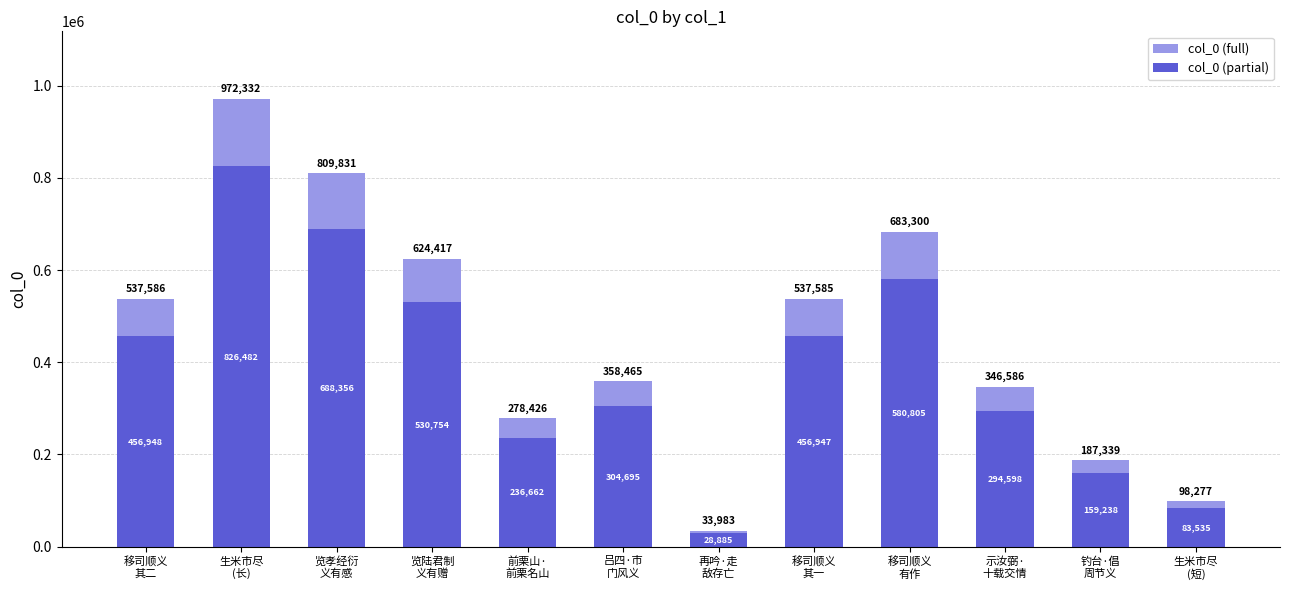

How many categories are shown in the chart?

12